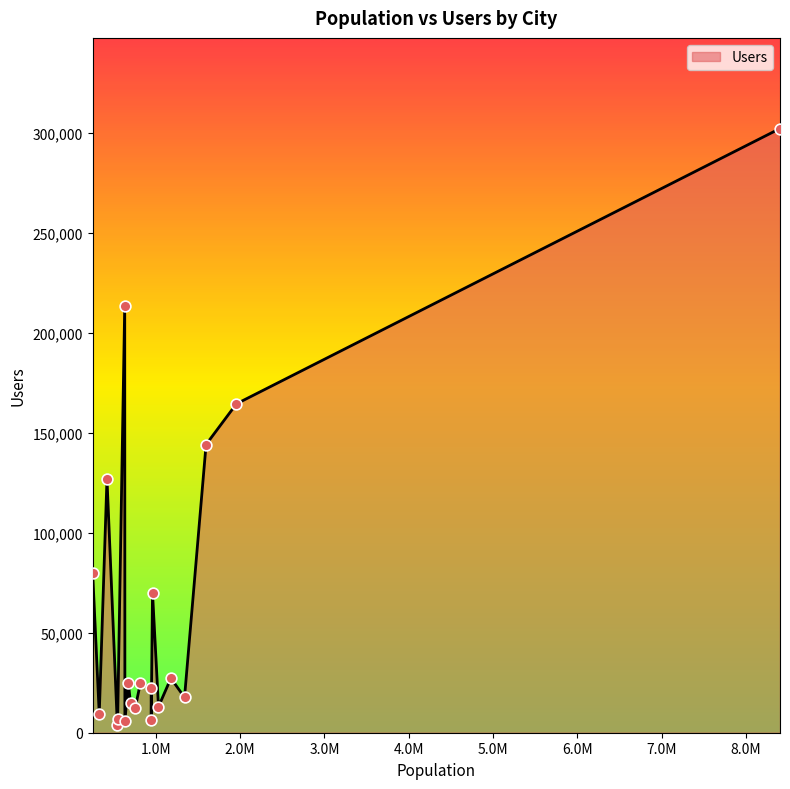

What is the difference between the maximum and minimum values?

298506